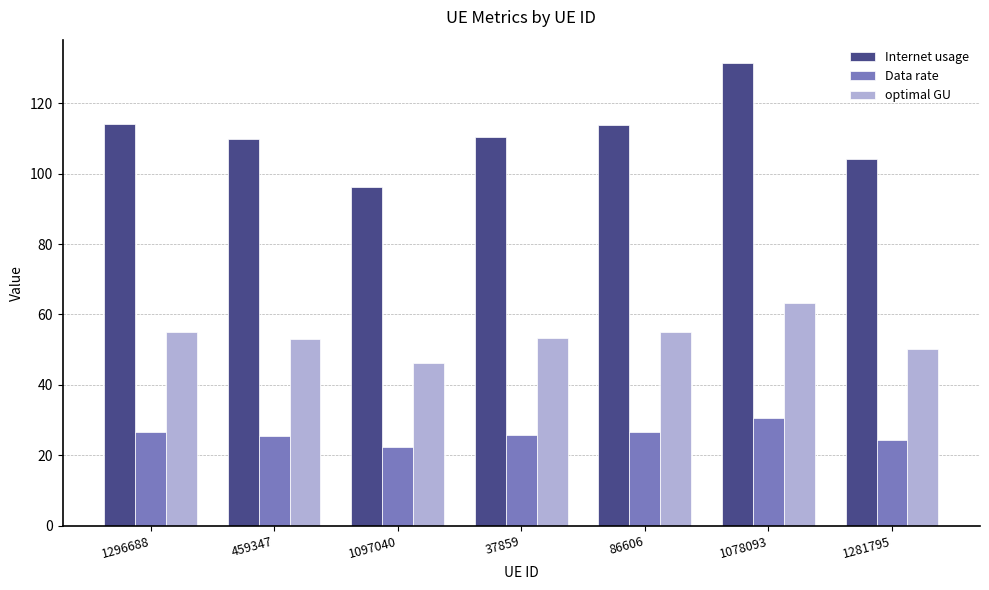

Rank the series by their maximum value, from lowest to highest.

Data rate, optimal GU, Internet usage